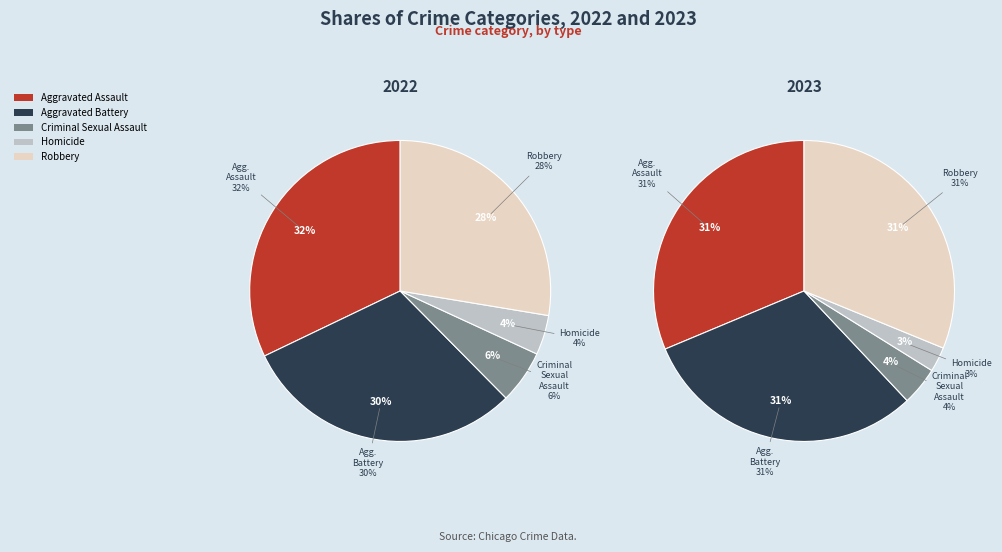

How many slices are in this pie chart?

5